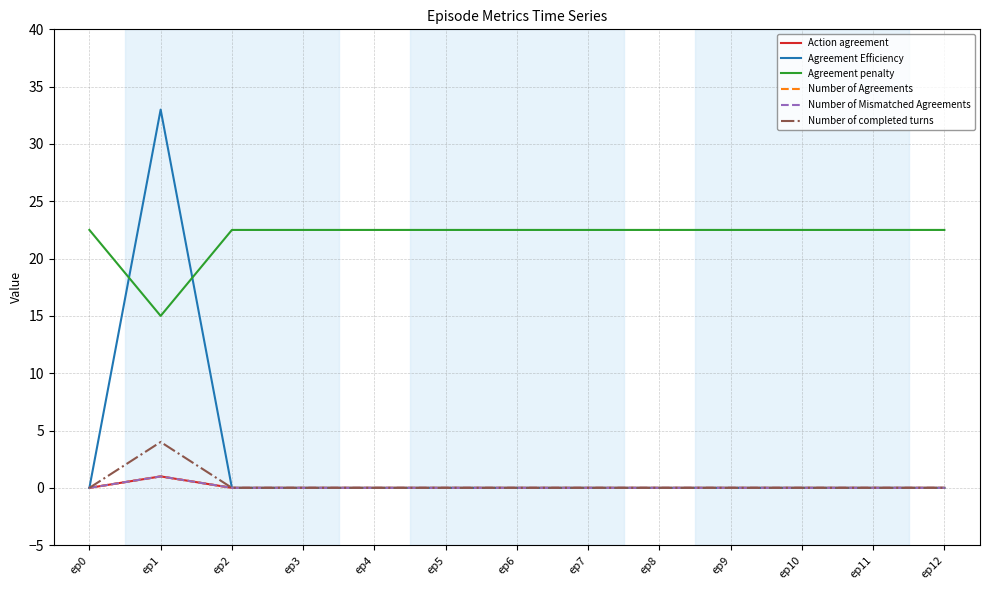

Is this an area chart (filled region under the line)?

No